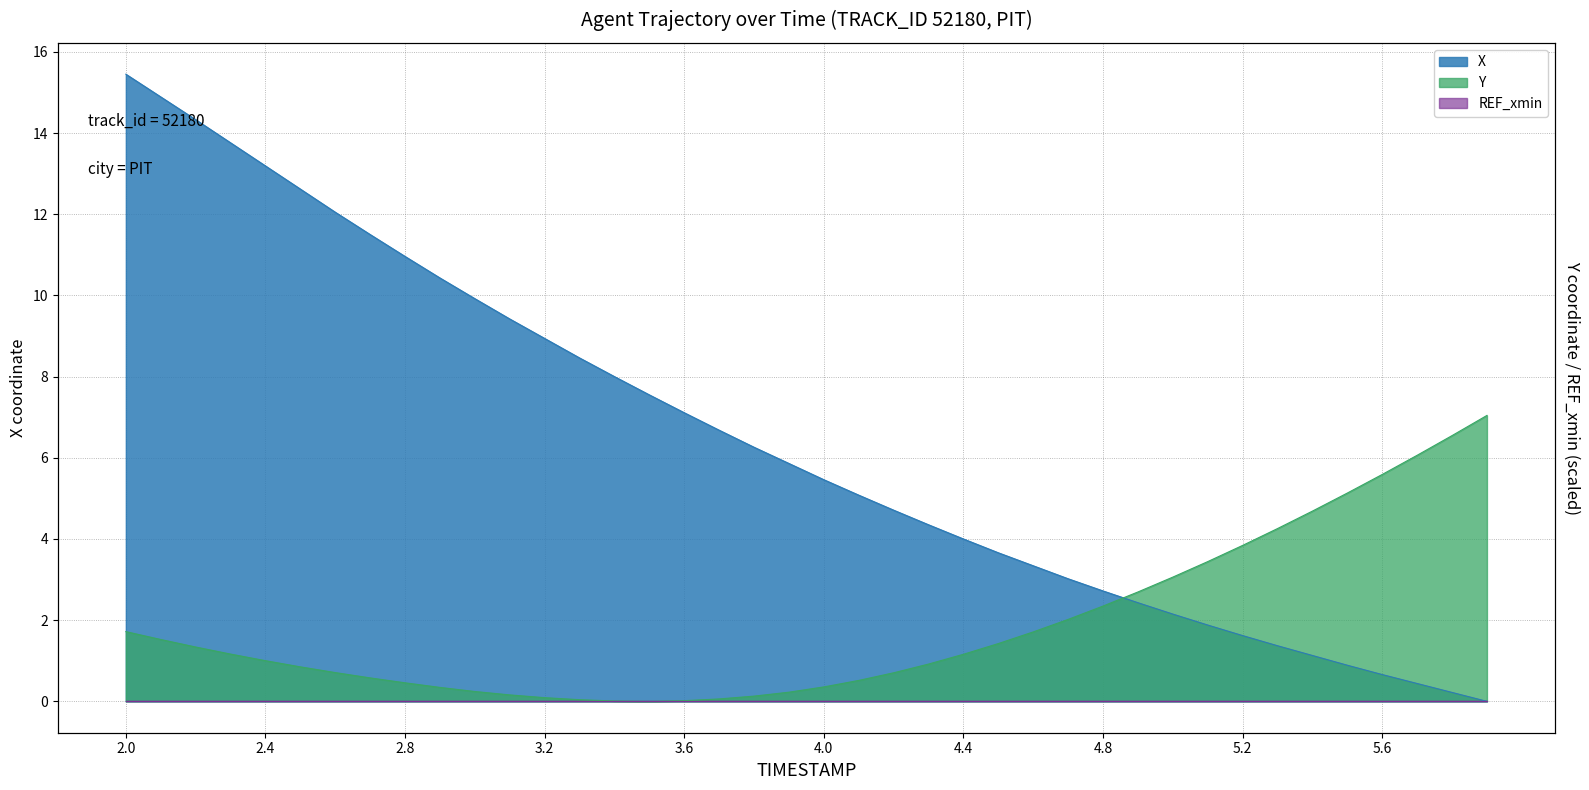

Reading left to right, list all the values displayed in this chart.

X: 2.0=15.4	2.1=14.9	2.2=14.3	2.3=13.8	2.4=13.2	2.5=12.6	2.6=12.0	2.7=11.5	2.8=11.0	2.9=10.4	3.0=9.9	3.1=9.4	3.2=8.9	3.3=8.5	3.4=8.0	3.5=7.5	3.6=7.1	3.7=6.7	3.8=6.3	3.9=5.9	4.0=5.5	4.1=5.1	4.2=4.7	4.3=4.3	4.4=4.0	4.5=3.7	4.6=3.3	4.7=3.0	4.8=2.7	4.9=2.4	5.0=2.1	5.1=1.9	5.2=1.6	5.3=1.4	5.4=1.1	5.5=0.9	5.6=0.7	5.7=0.4	5.8=0.2	5.9=0.0
Y: 2.0=1.7	2.1=1.5	2.2=1.3	2.3=1.2	2.4=1.0	2.5=0.8	2.6=0.7	2.7=0.6	2.8=0.5	2.9=0.3	3.0=0.2	3.1=0.2	3.2=0.1	3.3=0.0	3.4=0.0	3.5=0.0	3.6=0.0	3.7=0.1	3.8=0.1	3.9=0.2	4.0=0.4	4.1=0.5	4.2=0.7	4.3=0.9	4.4=1.2	4.5=1.4	4.6=1.7	4.7=2.0	4.8=2.3	4.9=2.7	5.0=3.1	5.1=3.4	5.2=3.8	5.3=4.3	5.4=4.7	5.5=5.1	5.6=5.6	5.7=6.1	5.8=6.5	5.9=7.0